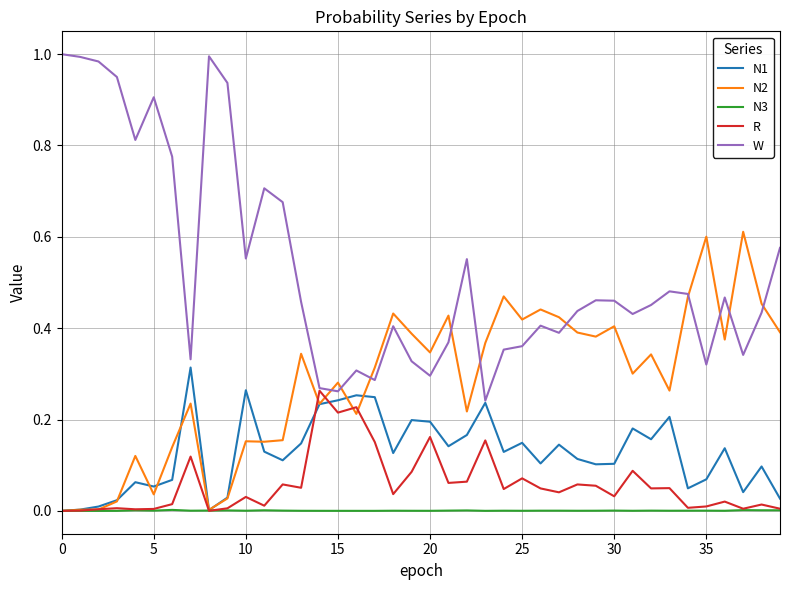

Which series has the widest spread of values?

W